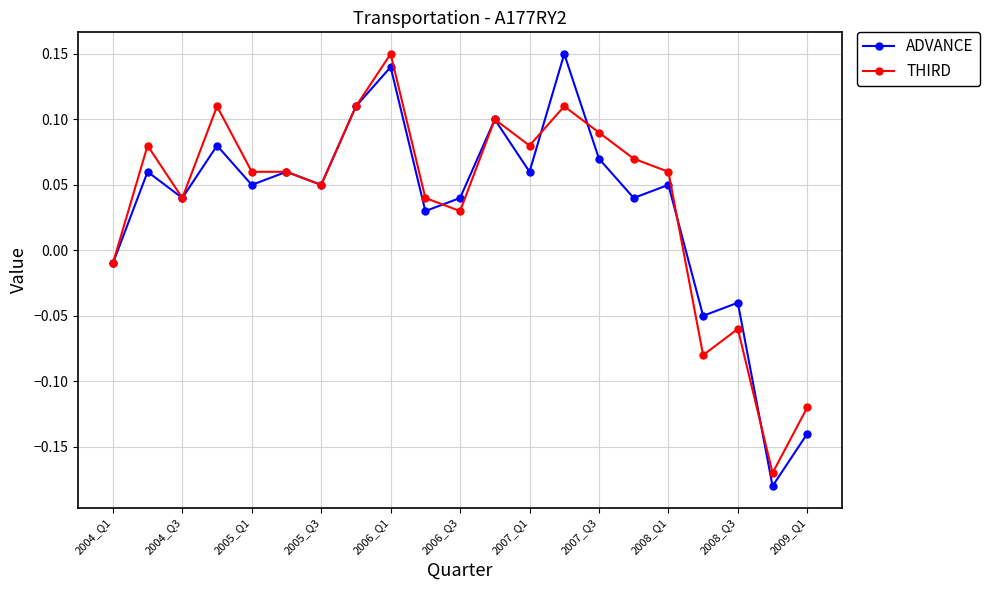

Which series has the widest spread of values?

ADVANCE